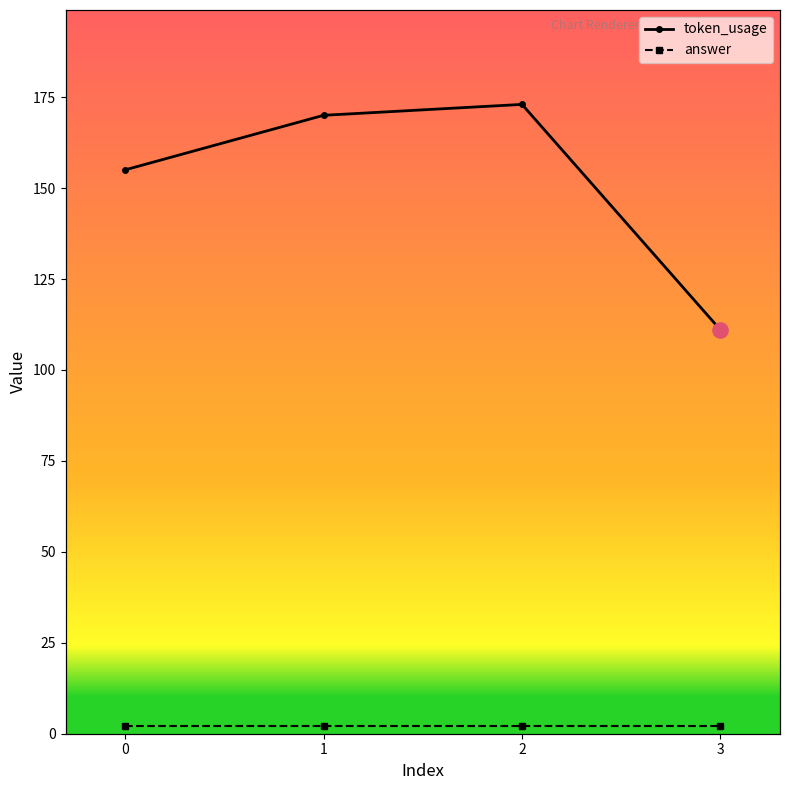

At which category is the sum across all series the highest?

2